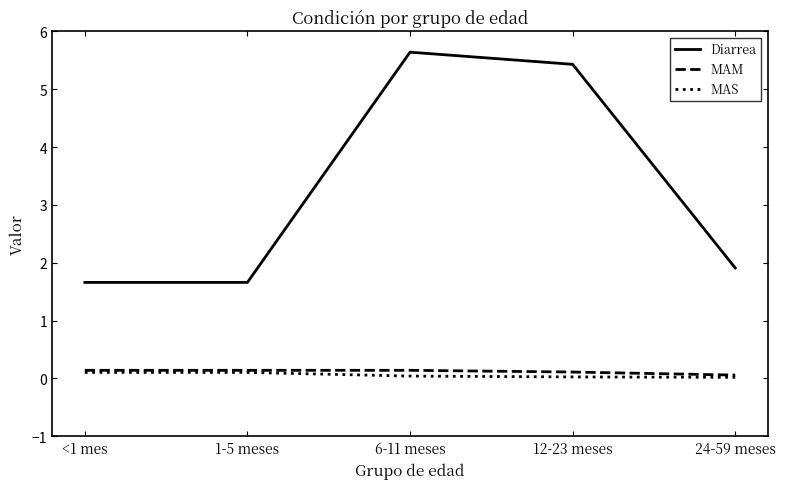

True or false: Diarrea and MAS cross at least once.

False